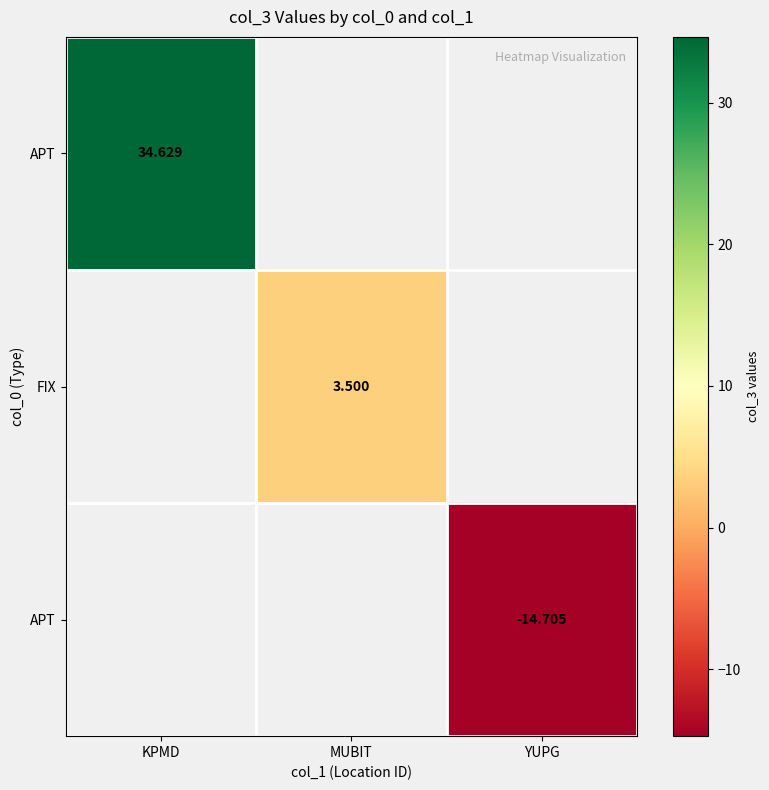

At how many categories does at least one series exceed 31?

1